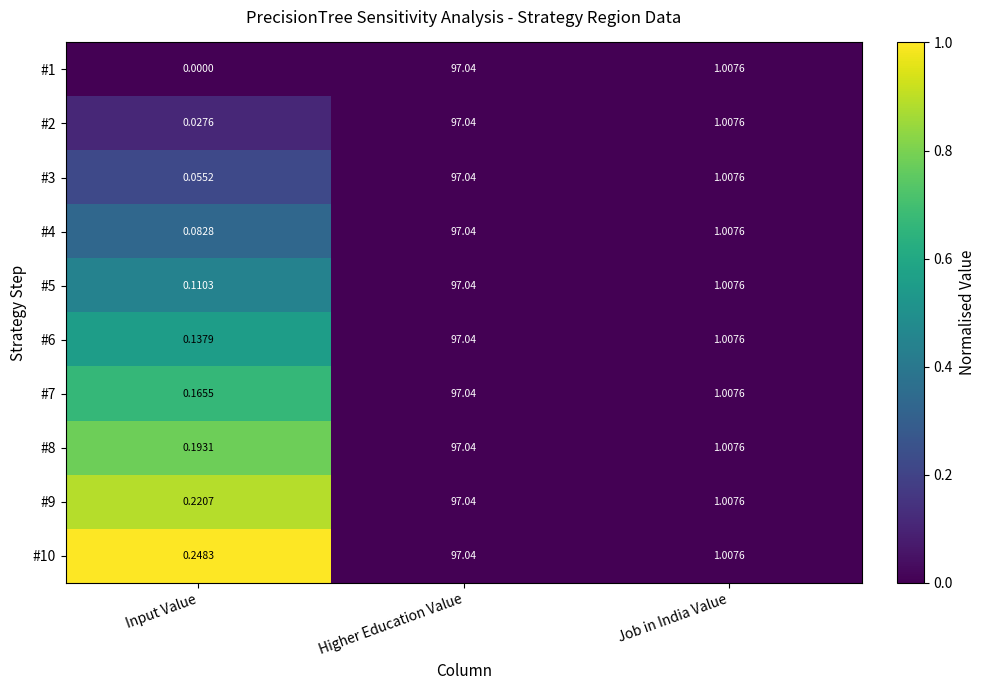

Count the number of data series in this chart.

10